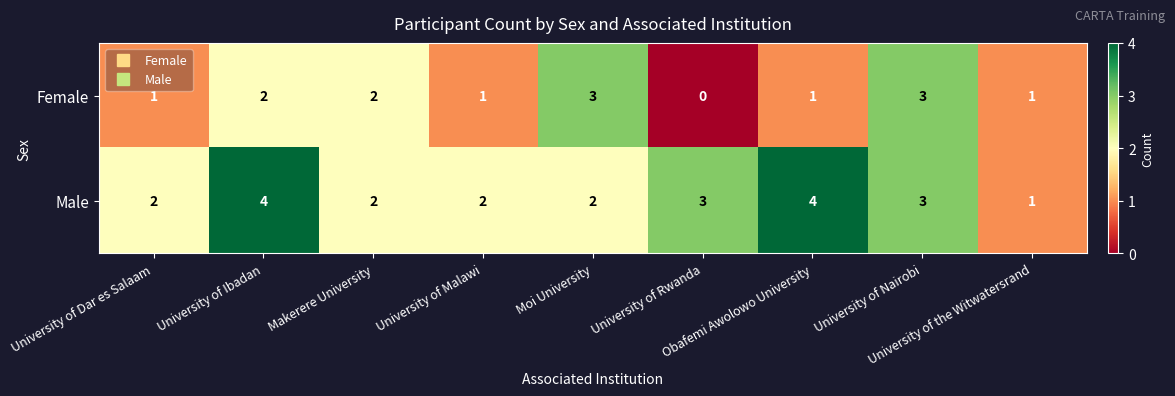

Count the Female values in the range 1 to 2.

6